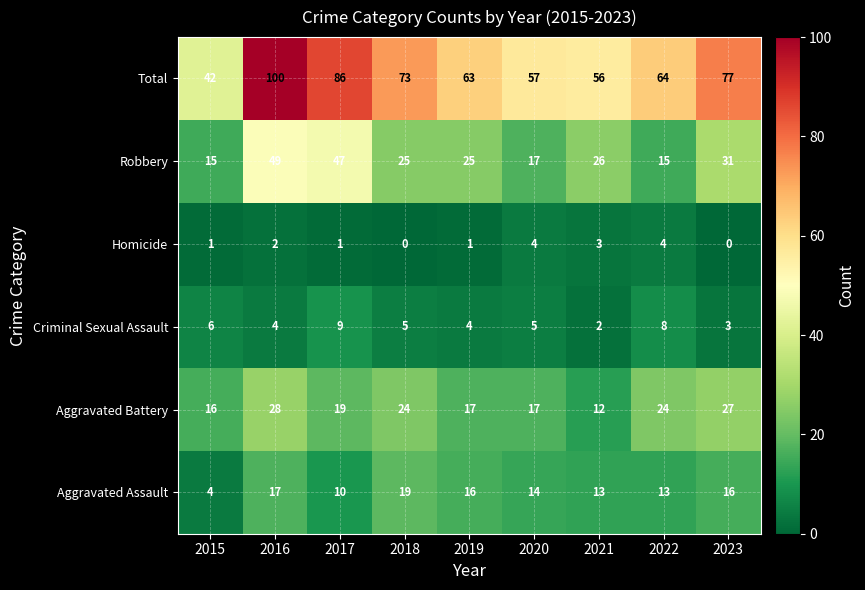

At which category is the sum across all series the highest?

2016